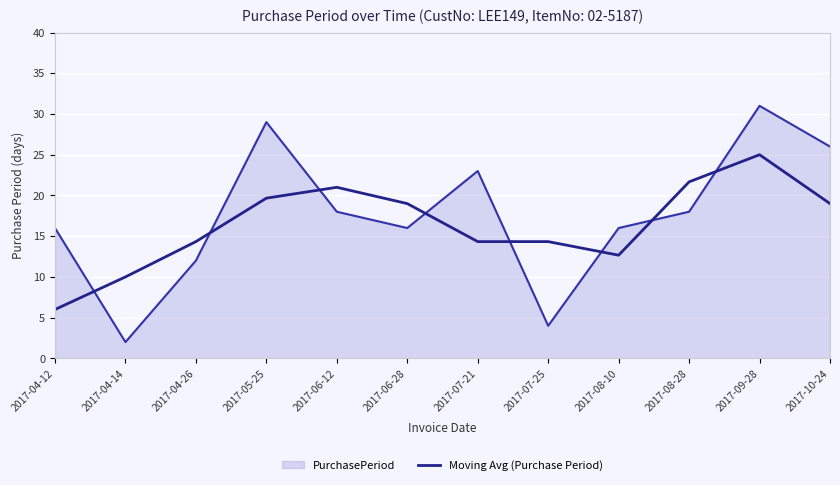

Read the Moving Avg (Purchase Period) value at 2017-05-25.

19.7